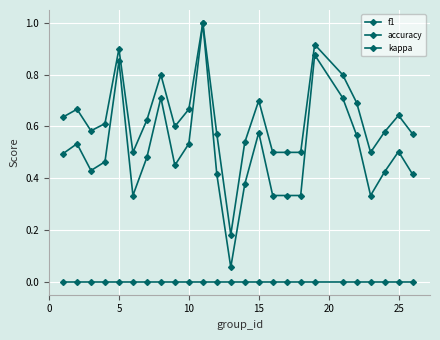

Count the number of data series in this chart.

3